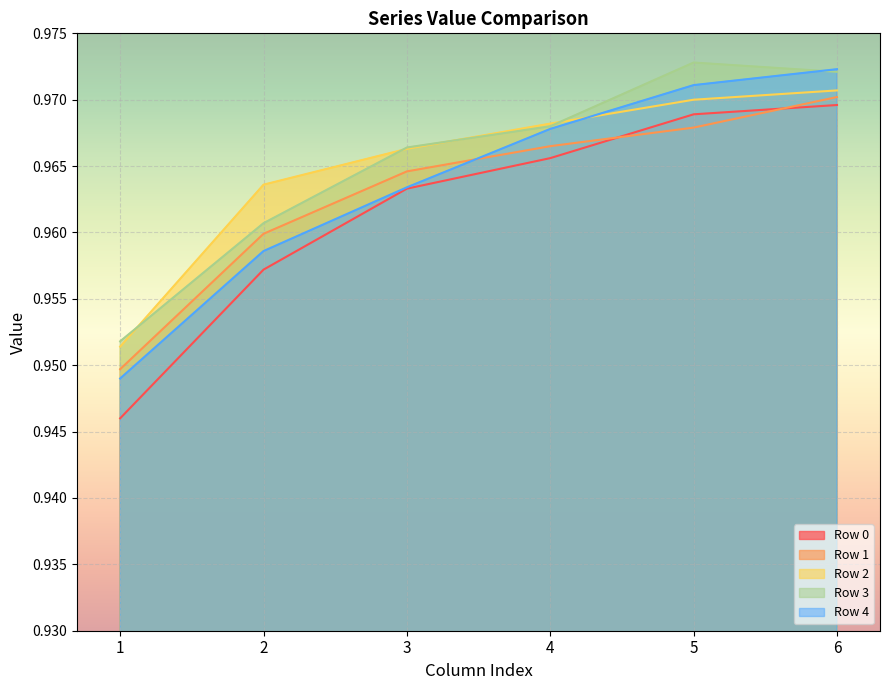

What is the value of the Row 1 point at the 3rd from the left?

1.0